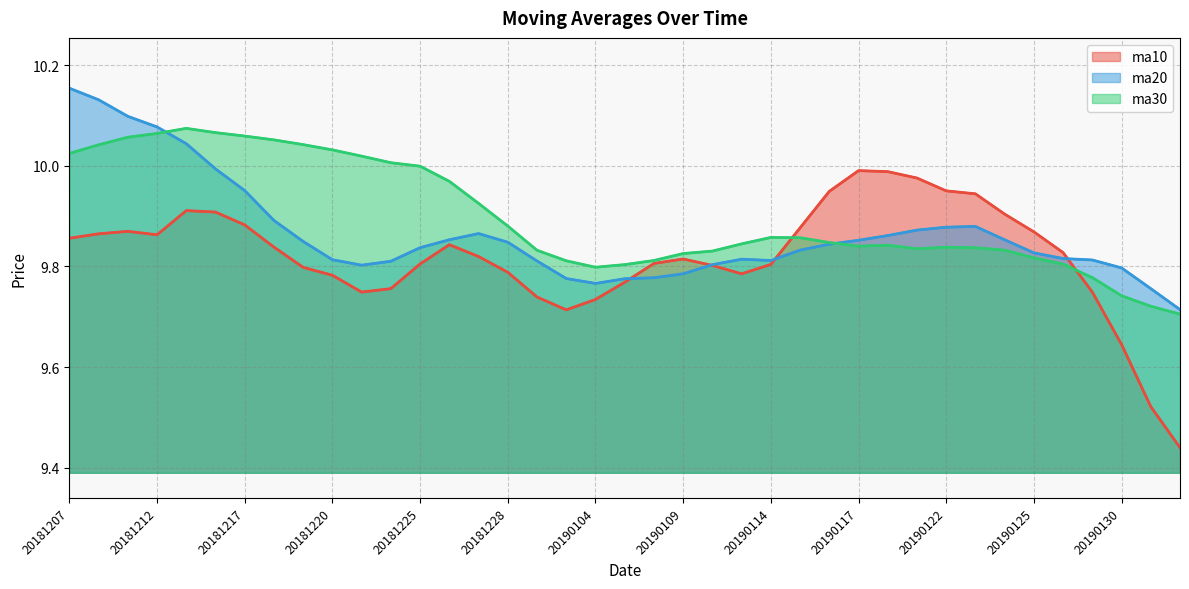

Which series ends up on top after the final intersection of ma20 and ma30?

ma20